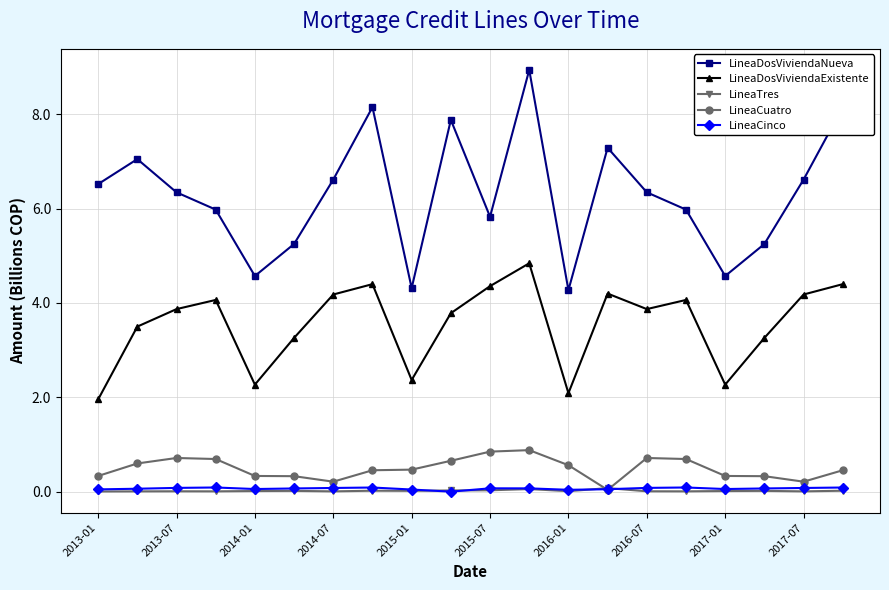

What is the value of the LineaCuatro point at the 19th from the left?

0.2